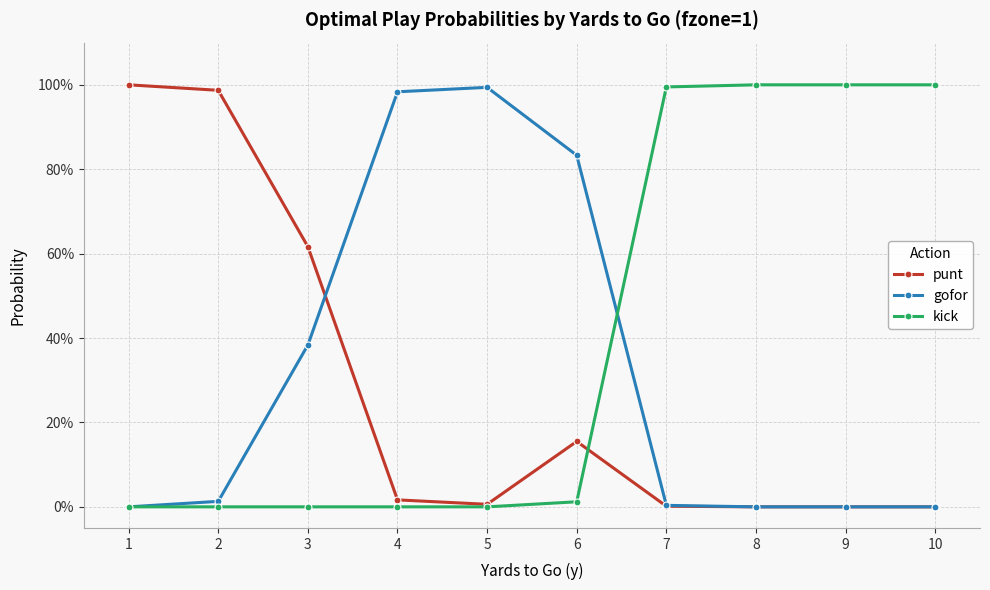

What is the difference between the highest and lowest values at 3?

0.6